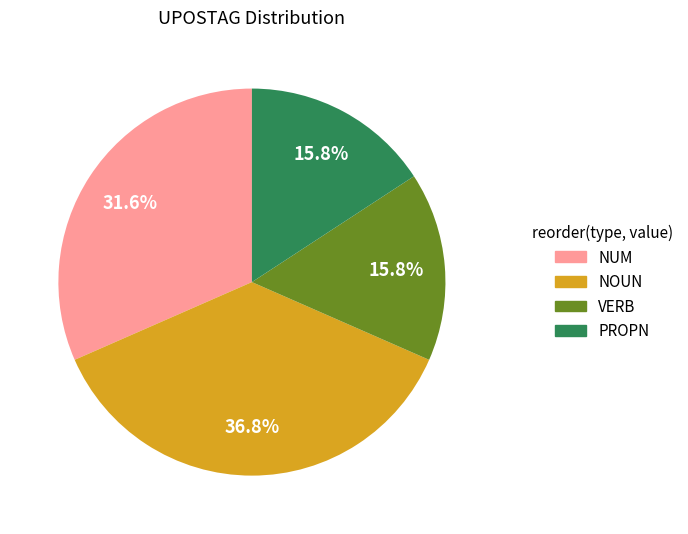

True or false: NOUN accounts for 49% of the total.

False